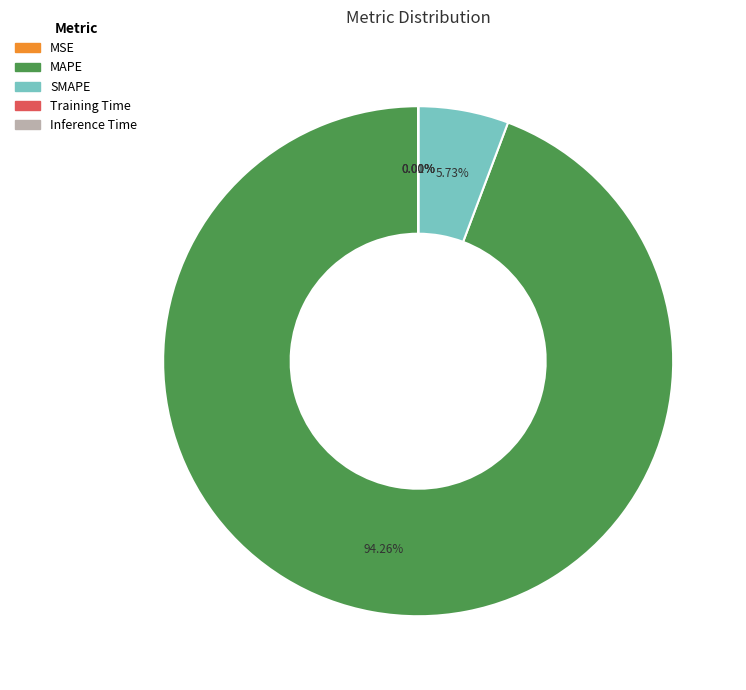

To the nearest percent, what is the difference between the largest and smallest slice percentages?

94%